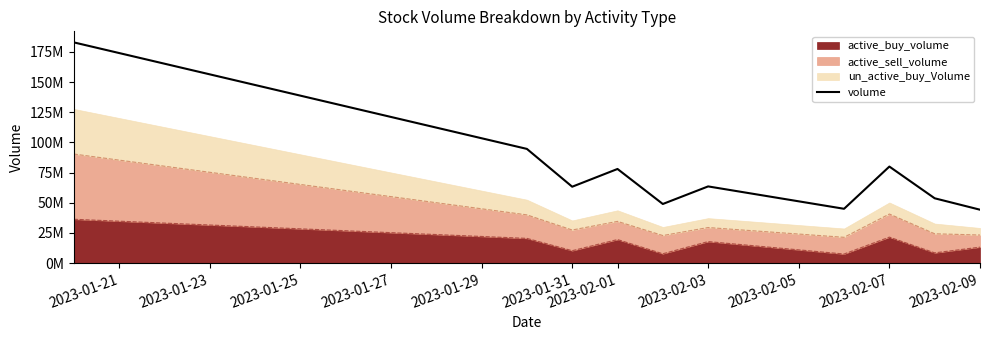

What is the sum of all values?

754355432